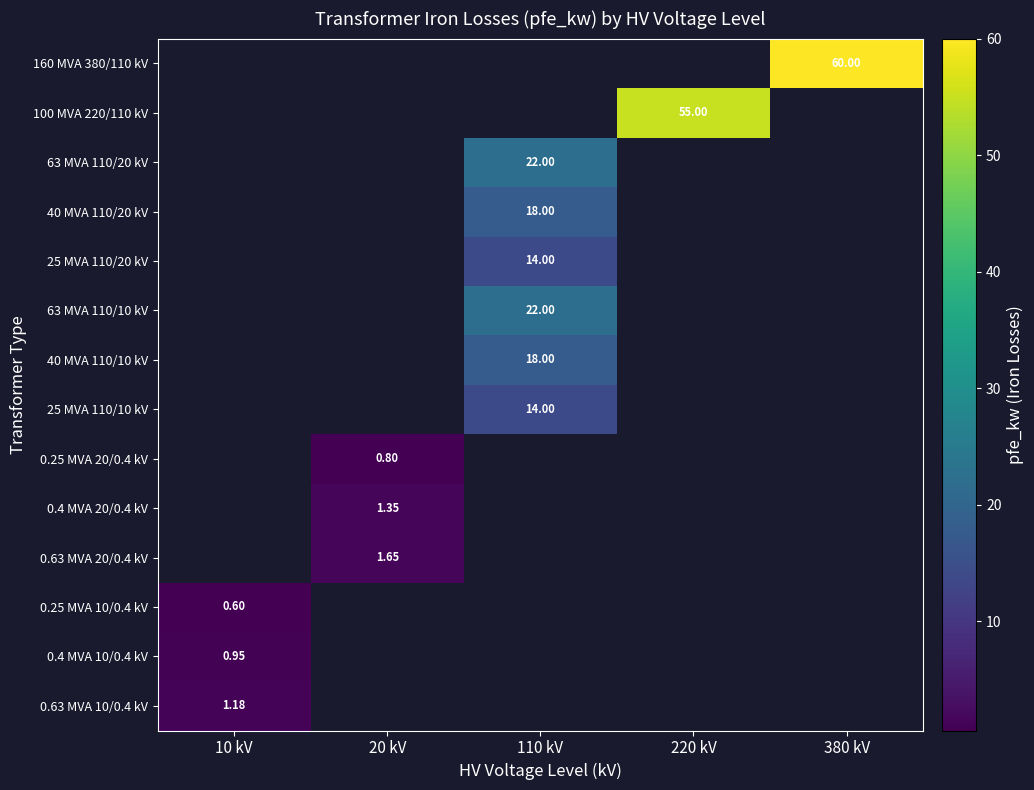

How many positive values does the 0.4 MVA 20/0.4 kV series have?

1